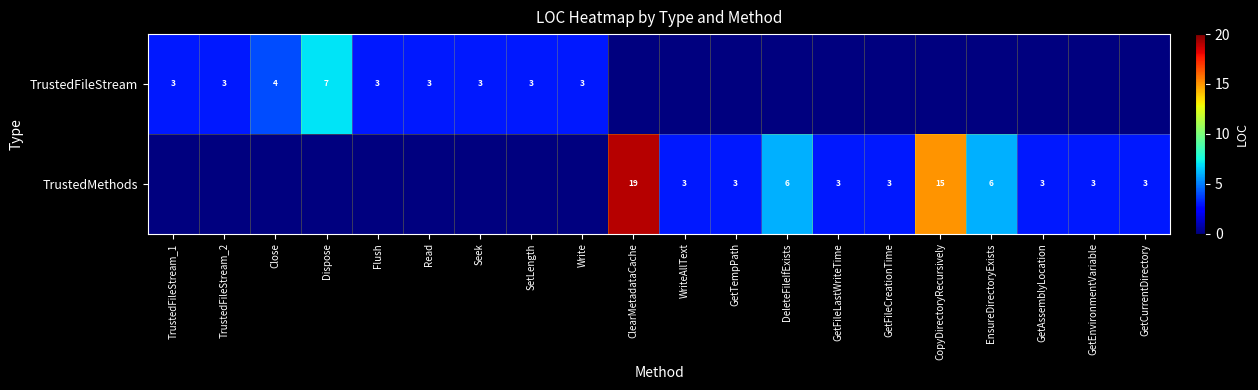

At which category is the sum across all series the highest?

ClearMetadataCache